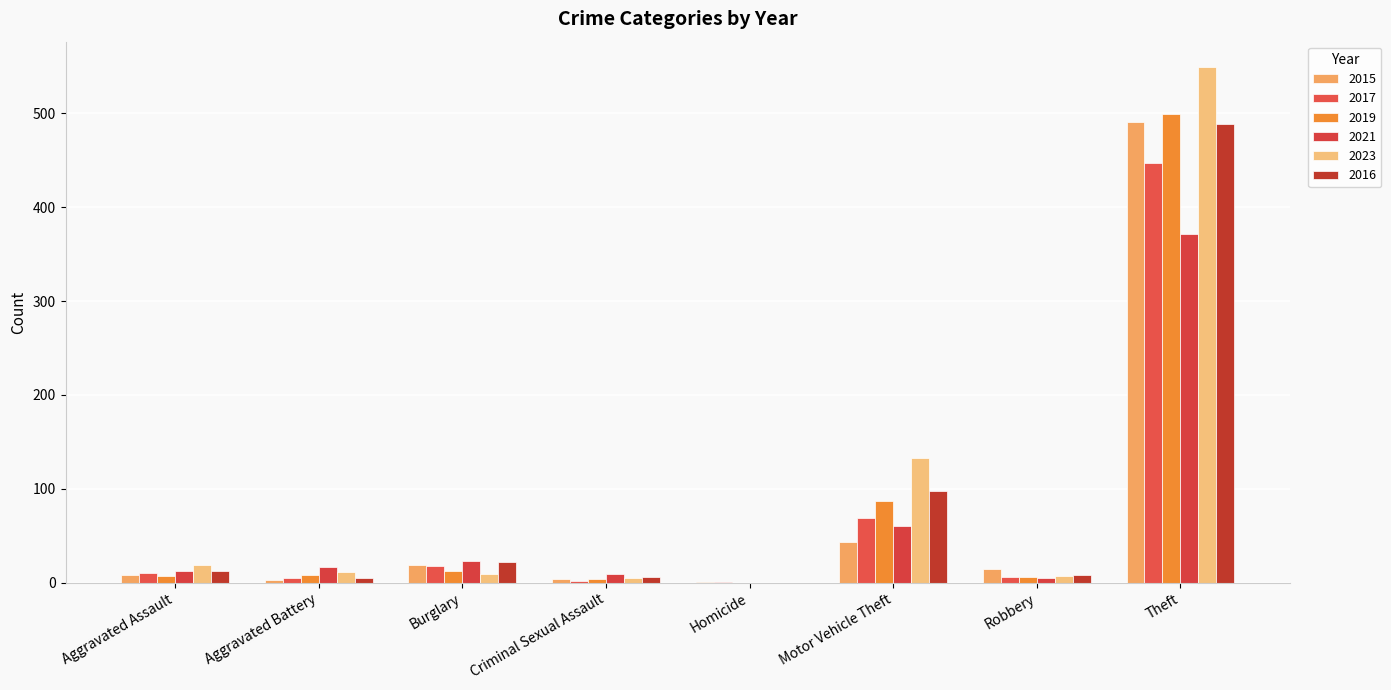

What is the total value across all series at Homicide?

2